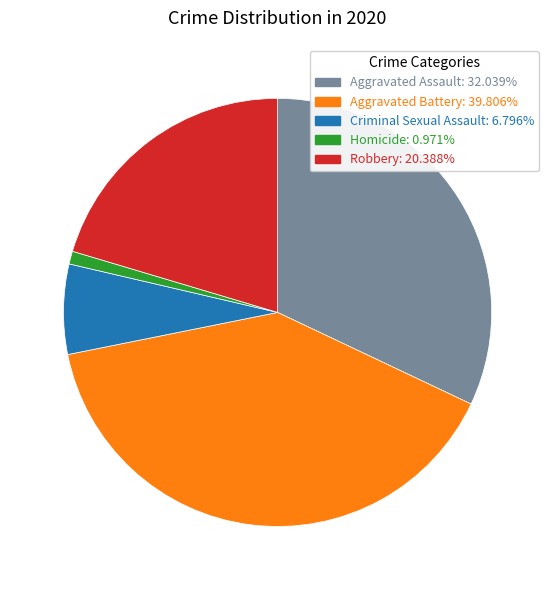

Is there any slice that represents more than half of the pie?

No